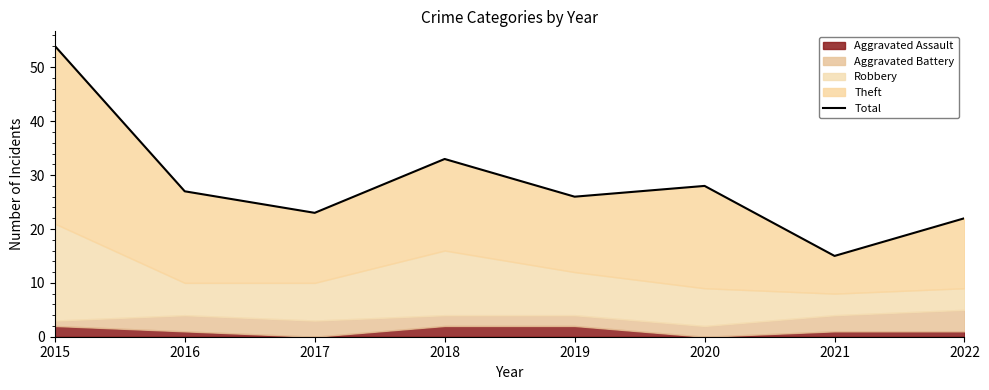

What is the average value?

28